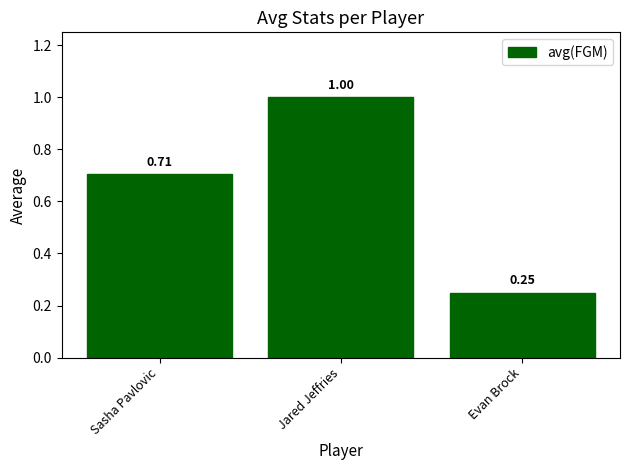

The chart shows a value of 0.1 at Evan Brock. True or false?

False